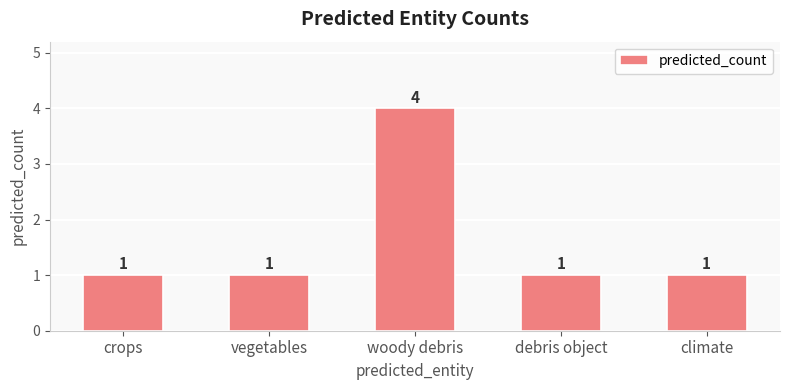

What is the smallest value displayed?

1